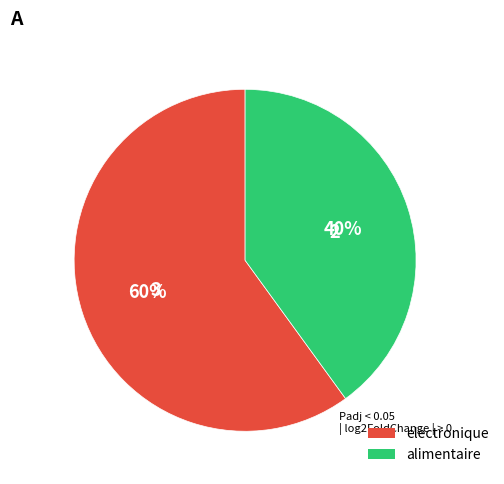

How many slices are in this pie chart?

2